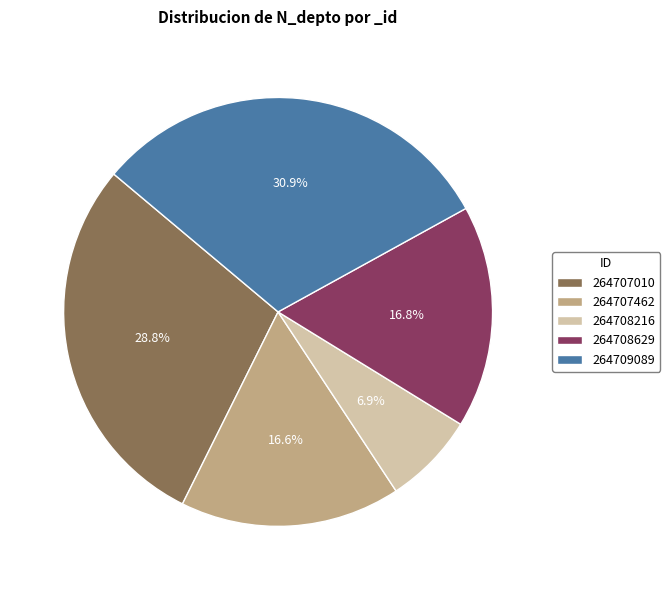

Does 264708216 account for over 50% of the chart?

No